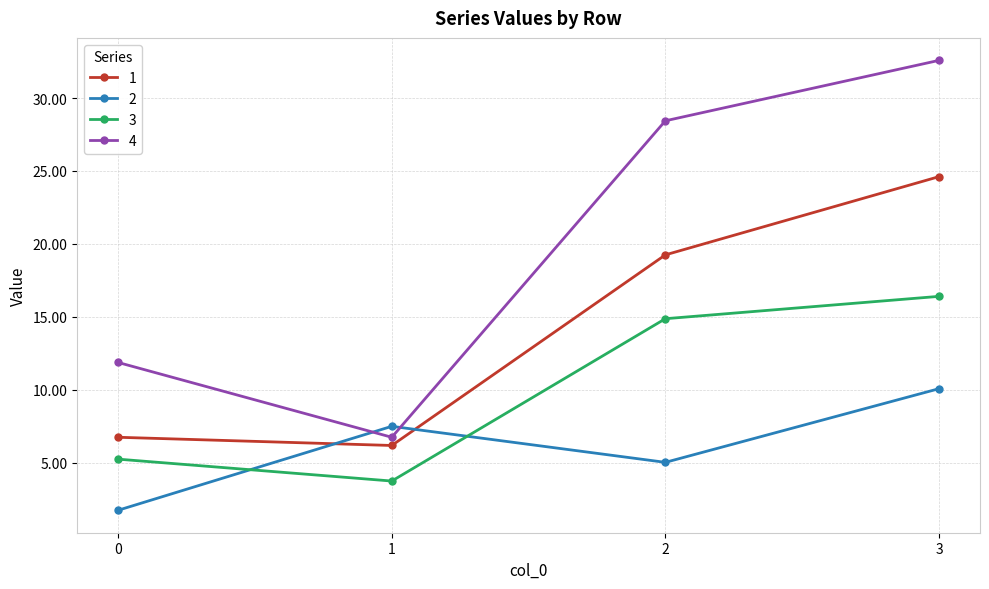

At which category does 2 reach its first local valley?

2